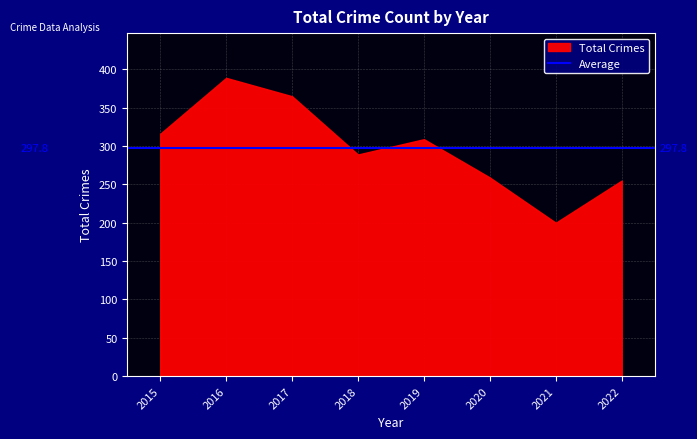

What is the ratio of the value at 2015 to the value at 2021?

1.6